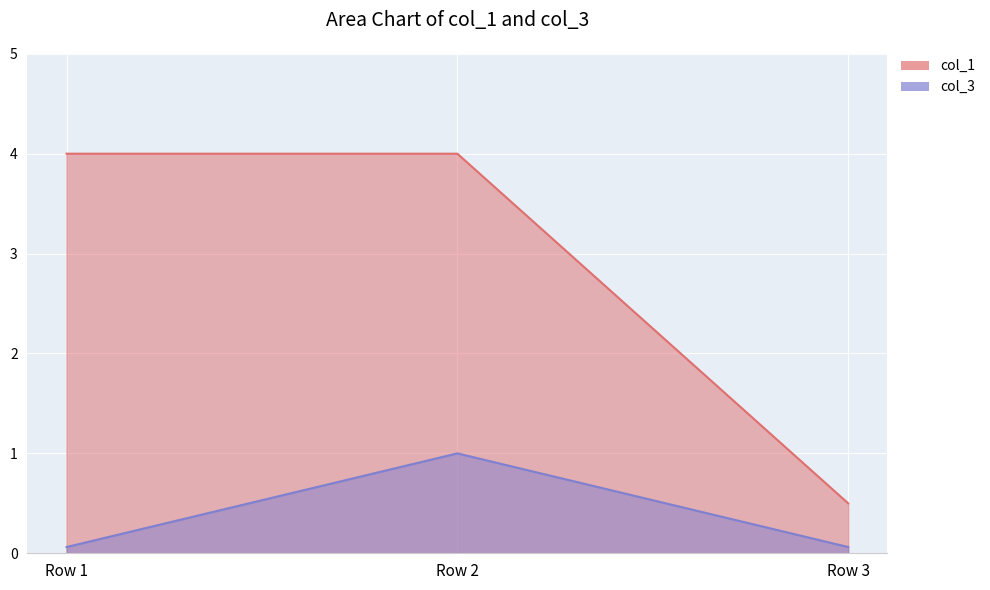

Does the chart display data point markers on the line(s)?

No